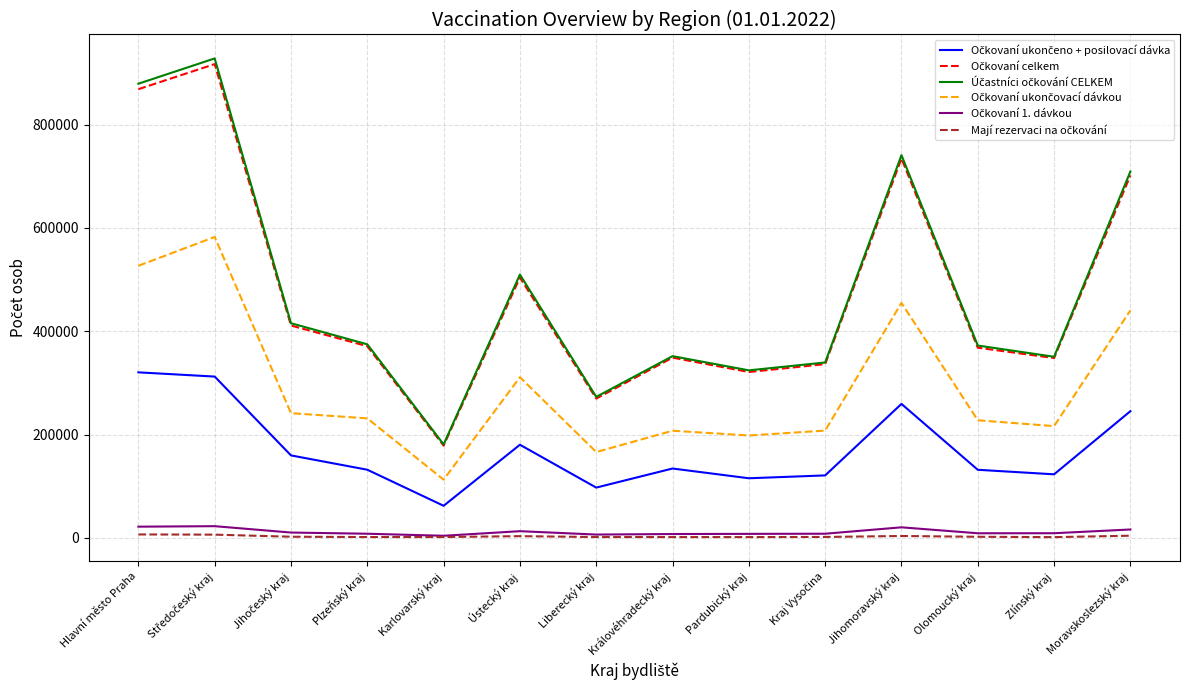

What is the greatest value displayed?

928390